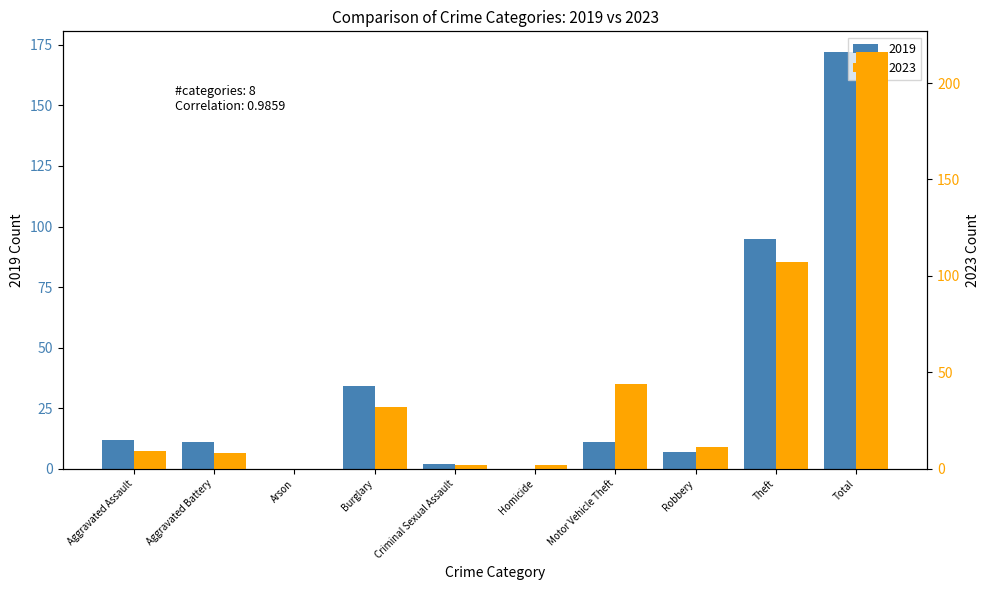

Reading left to right, extract all data points from this chart.

2019: Aggravated Assault=12	Aggravated Battery=11	Arson=0	Burglary=34	Criminal Sexual Assault=2	Homicide=0	Motor Vehicle Theft=11	Robbery=7	Theft=95	Total=172
2023: Aggravated Assault=9	Aggravated Battery=8	Arson=0	Burglary=32	Criminal Sexual Assault=2	Homicide=2	Motor Vehicle Theft=44	Robbery=11	Theft=107	Total=216